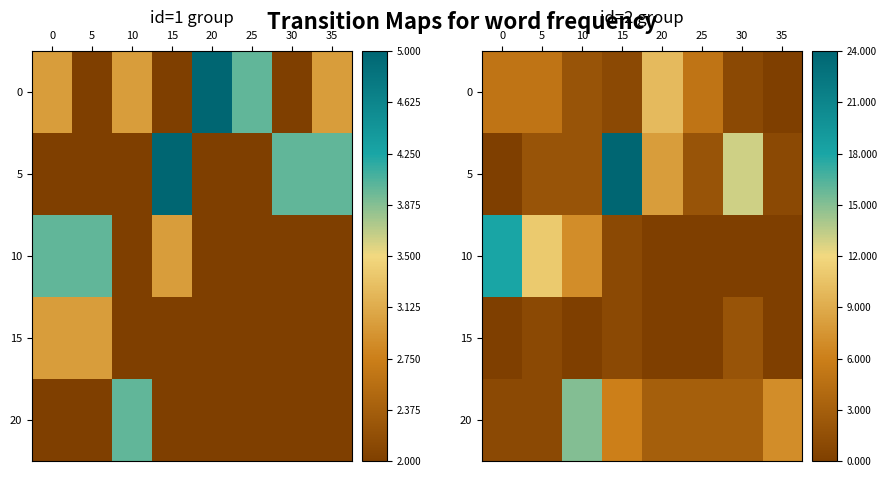

How many series are shown in this chart?

5